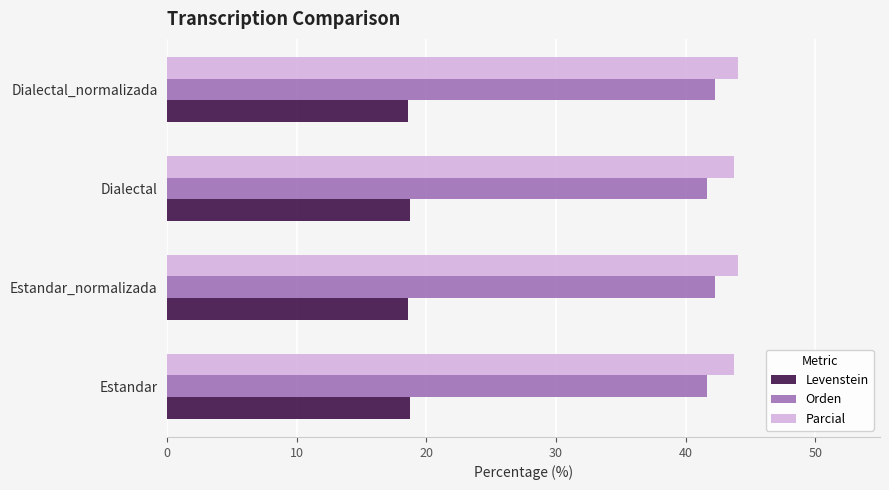

True or false: Parcial has a value of 43.8 at Estandar.

True